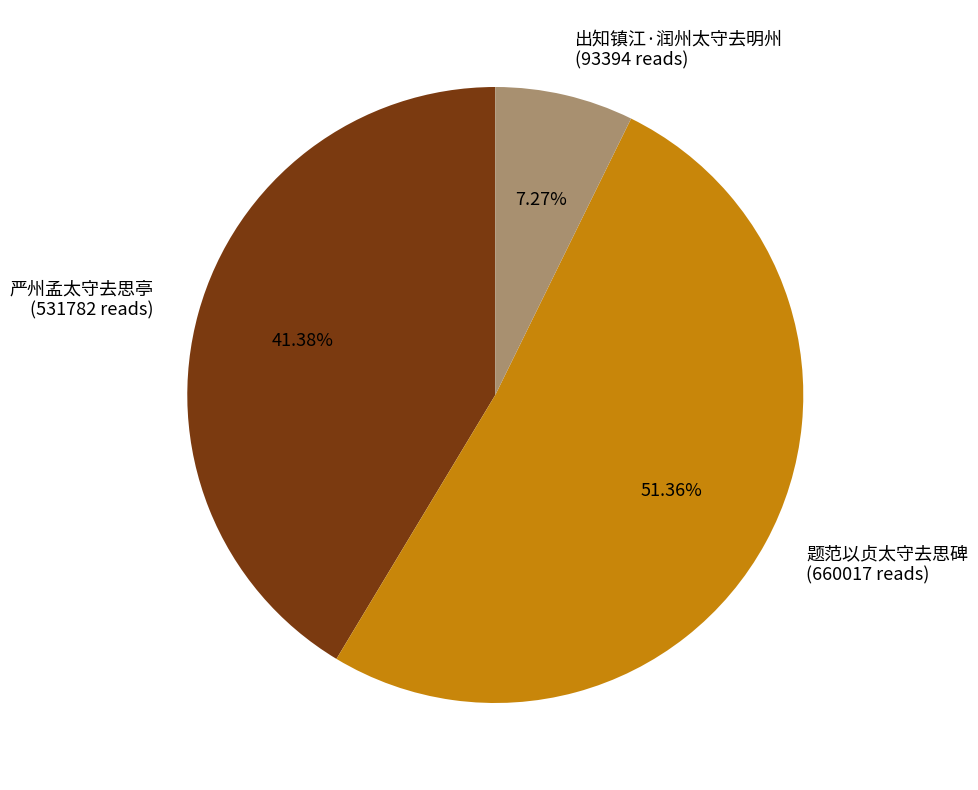

Is there a majority slice in this chart?

Yes